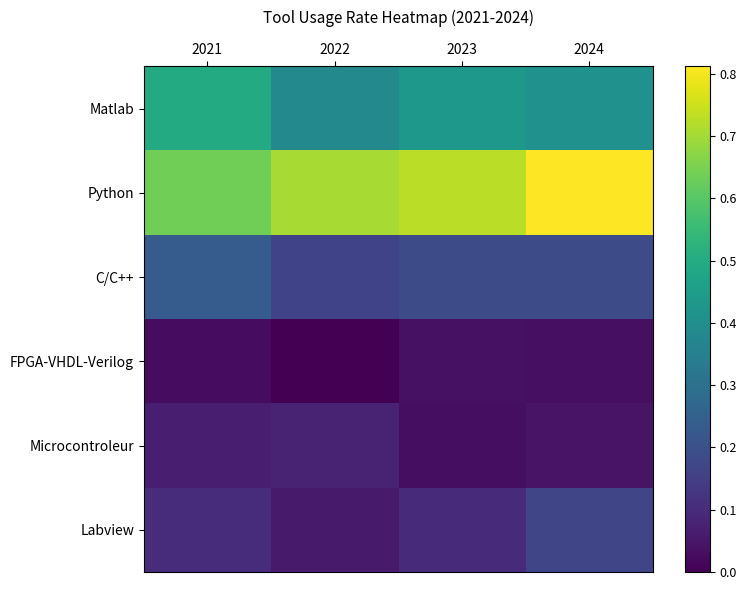

Reading left to right, what are all the values shown in this chart?

Matlab: 2021=0.5	2022=0.4	2023=0.4	2024=0.4
Python: 2021=0.6	2022=0.7	2023=0.7	2024=0.8
C/C++: 2021=0.2	2022=0.2	2023=0.2	2024=0.2
FPGA-VHDL-Verilog: 2021=0.0	2022=0.0	2023=0.0	2024=0.0
Microcontroleur: 2021=0.1	2022=0.1	2023=0.0	2024=0.0
Labview: 2021=0.1	2022=0.1	2023=0.1	2024=0.2